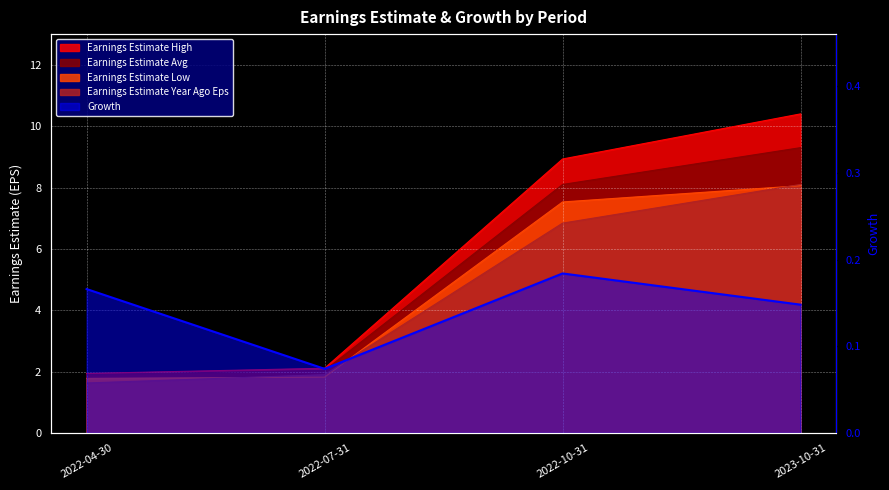

At which label is the value closest to 0?

2022-07-31